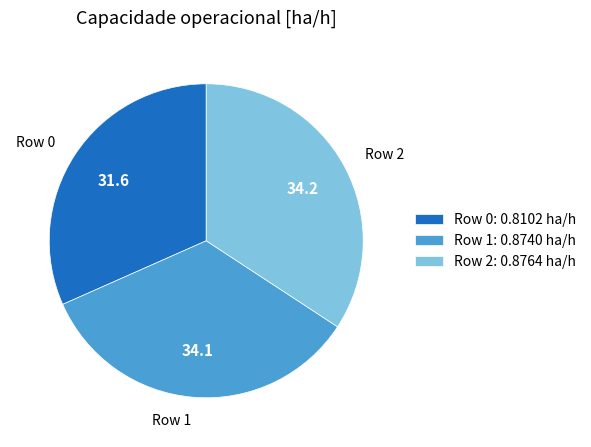

Is it true that Row 1 is 34% of the pie?

True